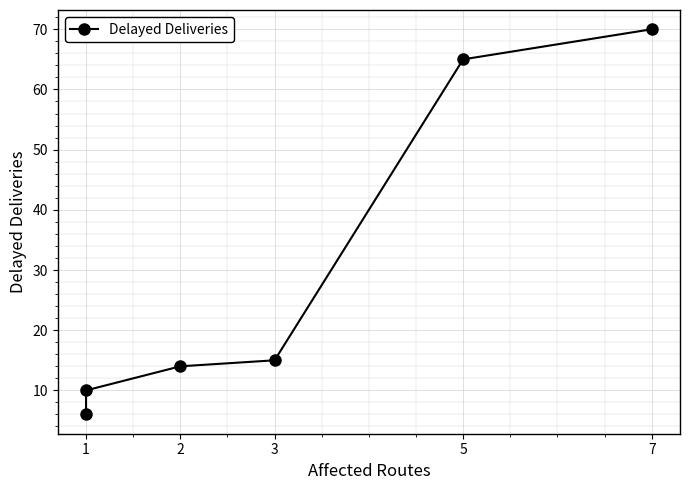

What is the value of the 5th point from the left?

65